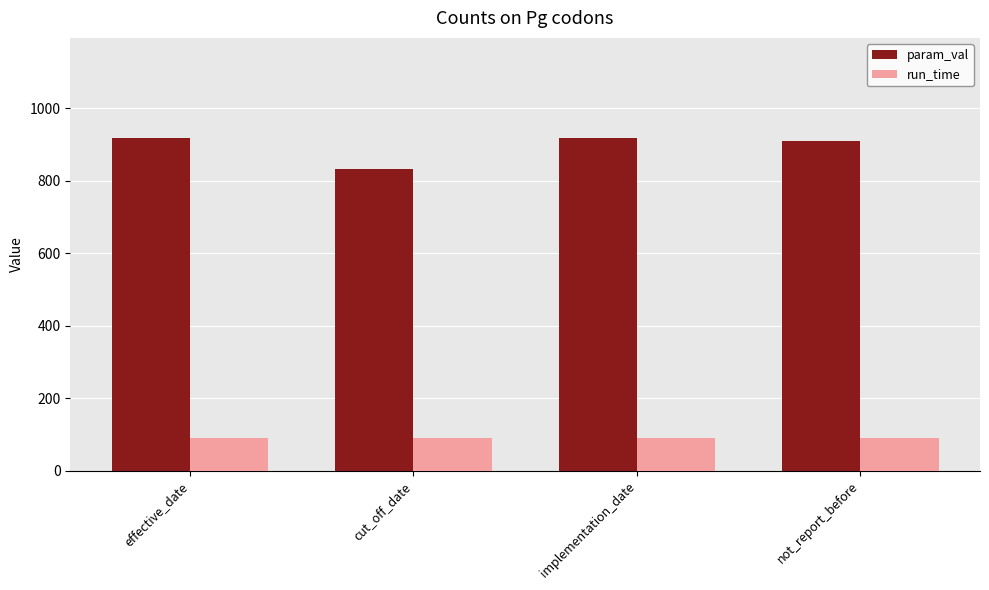

What are all the series names shown in the legend?

param_val, run_time